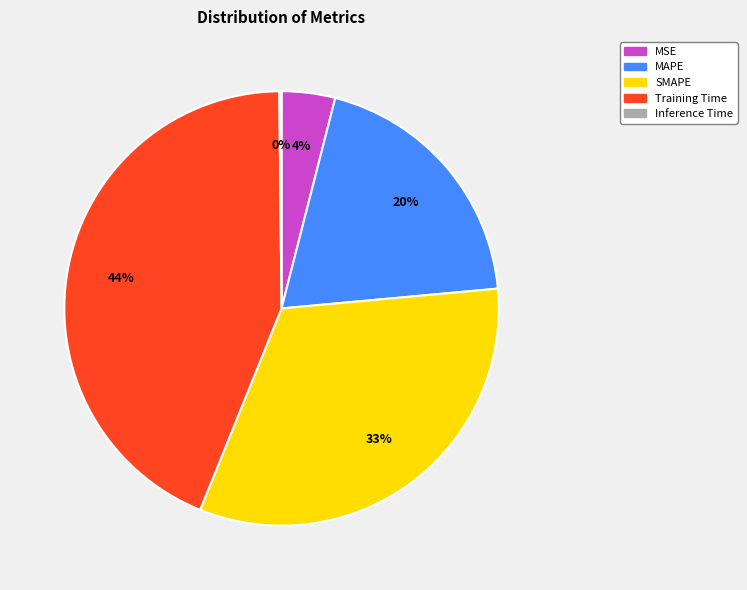

Does any single category account for the majority?

No